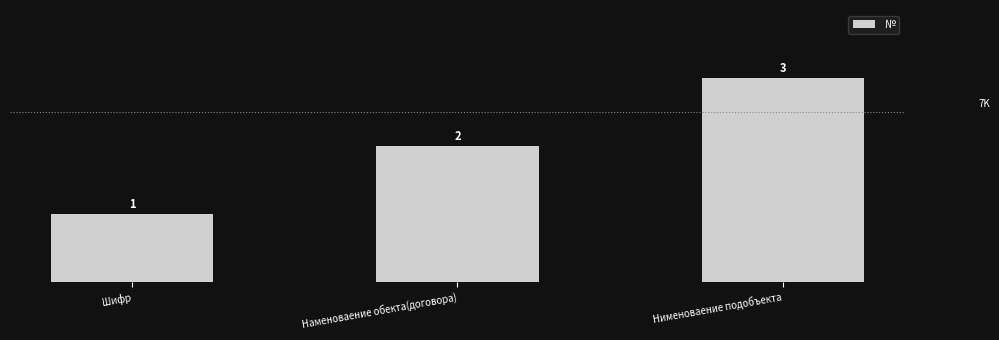

What is the value of the 3rd bar from the left?

3